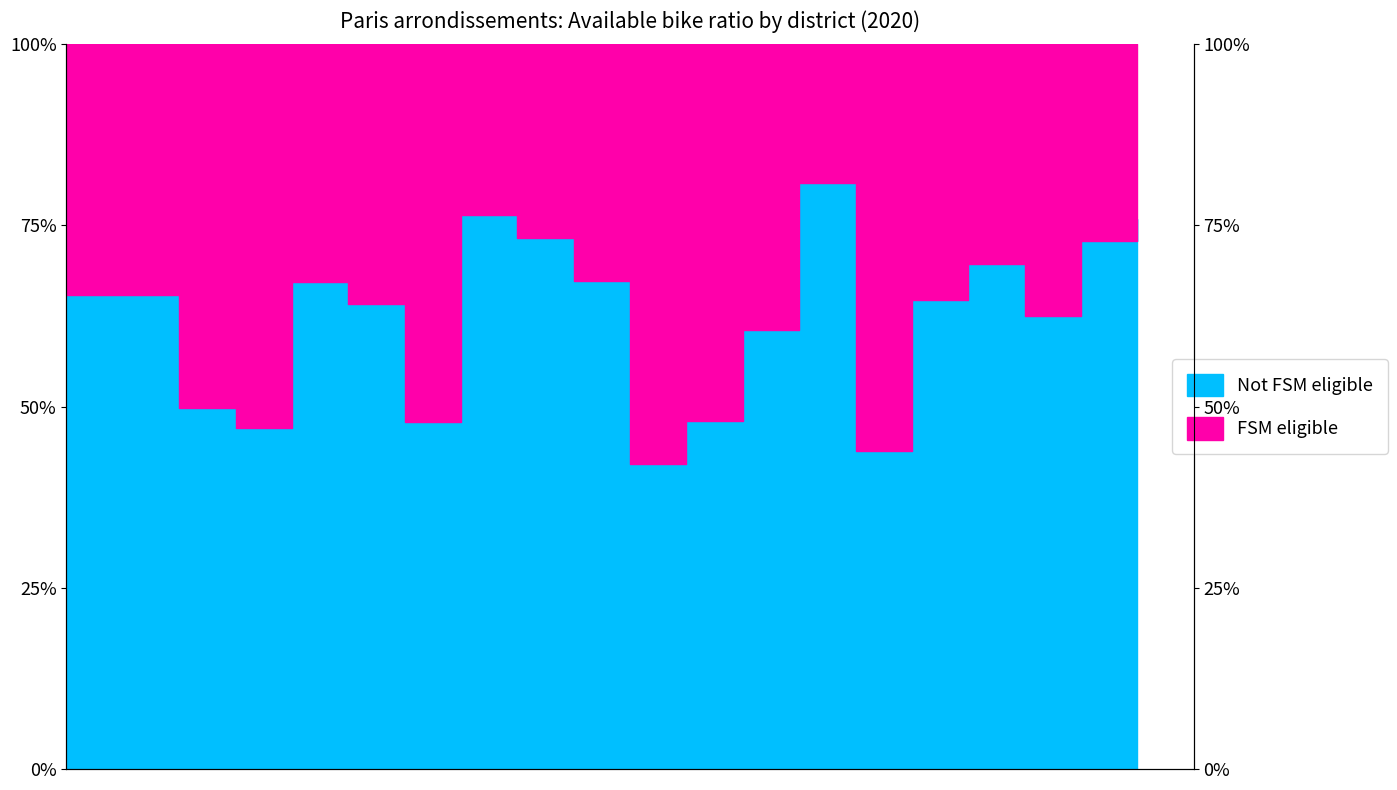

True or false: the data shows 0.4 at 75111.

True